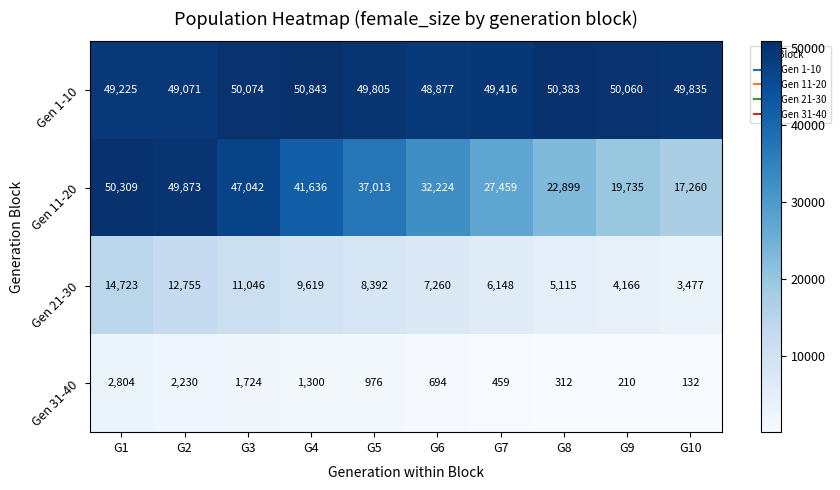

At how many categories does at least one series exceed 37449?

10